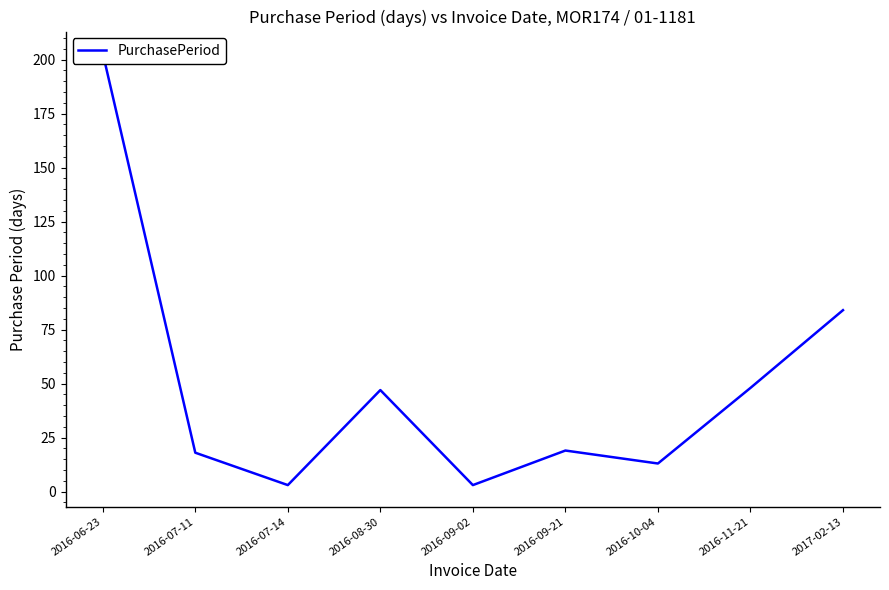

Reading left to right, list all the values displayed in this chart.

2016-06-23=203	2016-07-11=18	2016-07-14=3	2016-08-30=47	2016-09-02=3	2016-09-21=19	2016-10-04=13	2016-11-21=48	2017-02-13=84